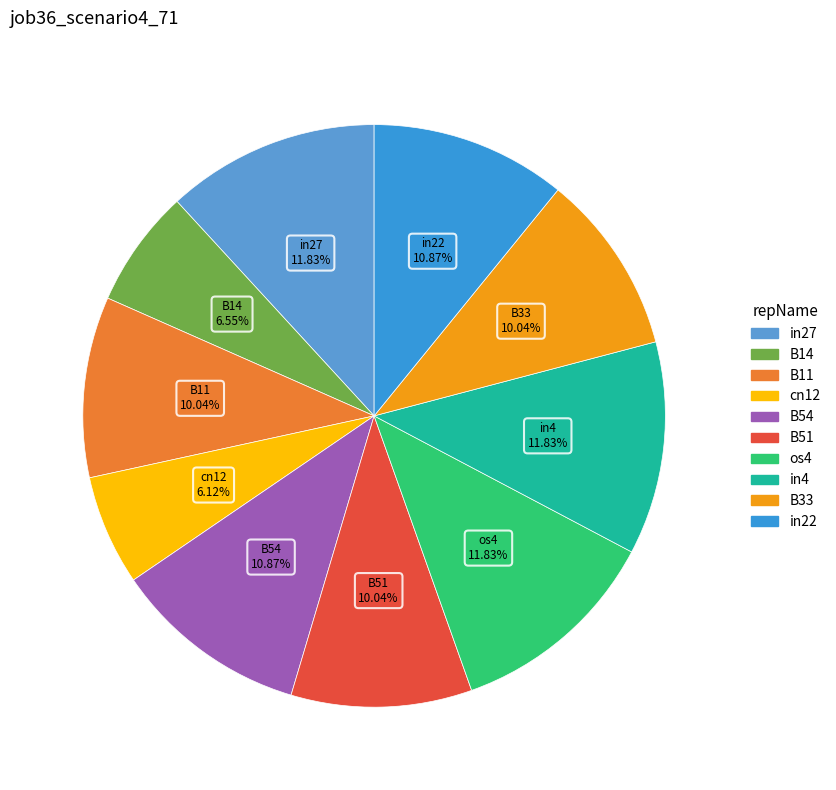

To the nearest percent, what is the difference between the B33 and in27 slice percentages?

2%